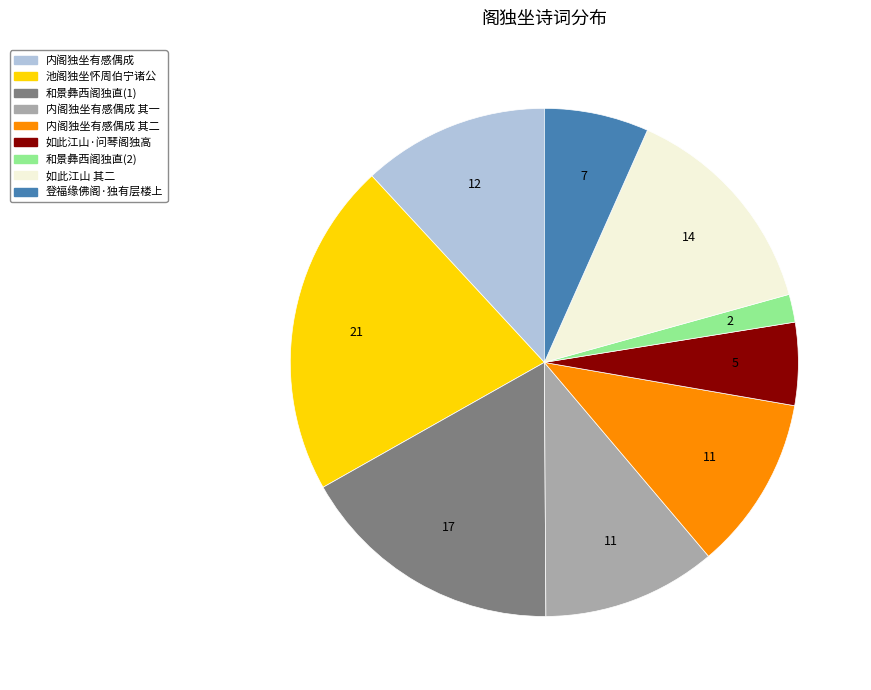

Does any single category account for the majority?

No